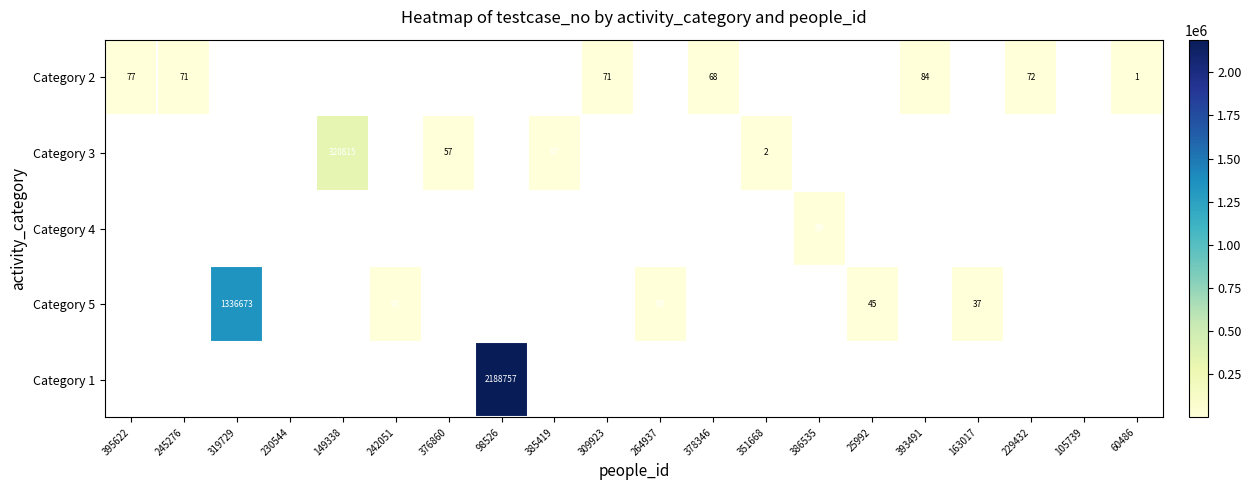

How many values in the Category 2 series exceed 68?

5